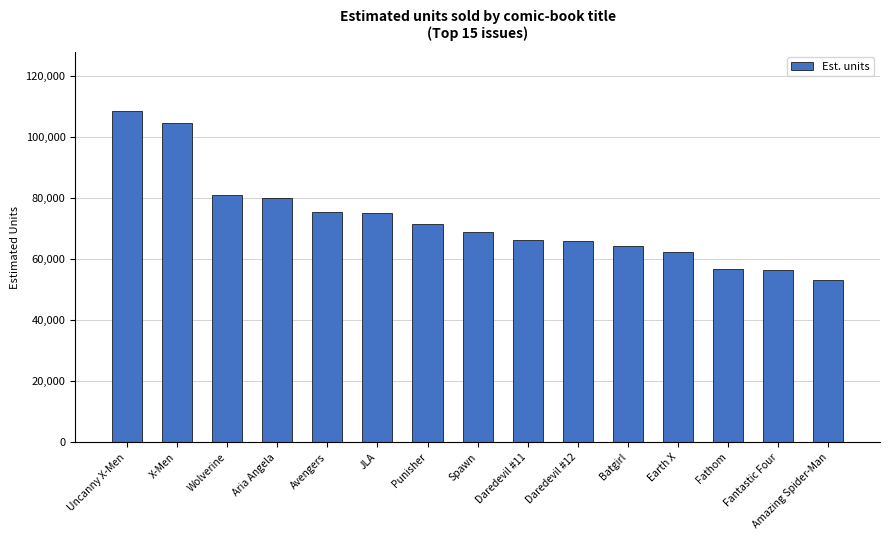

Approximately how many times larger is the value at Daredevil #11 compared to X-Men?

0.6